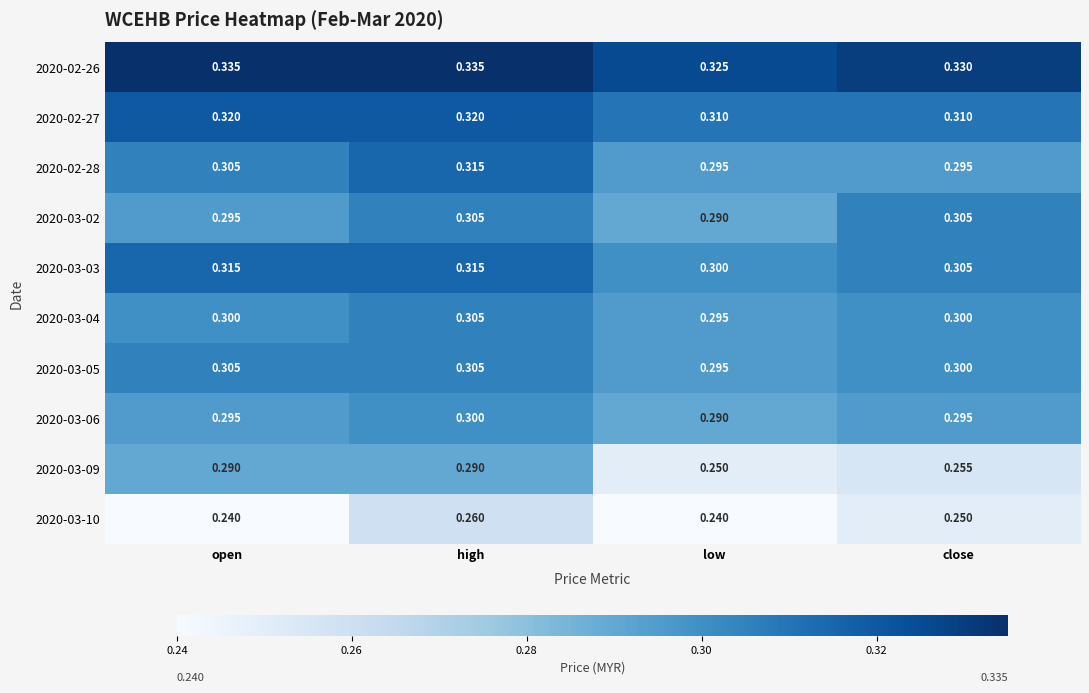

Is the value of 2020-02-26 at open greater than the value of 2020-02-27 at high?

Yes